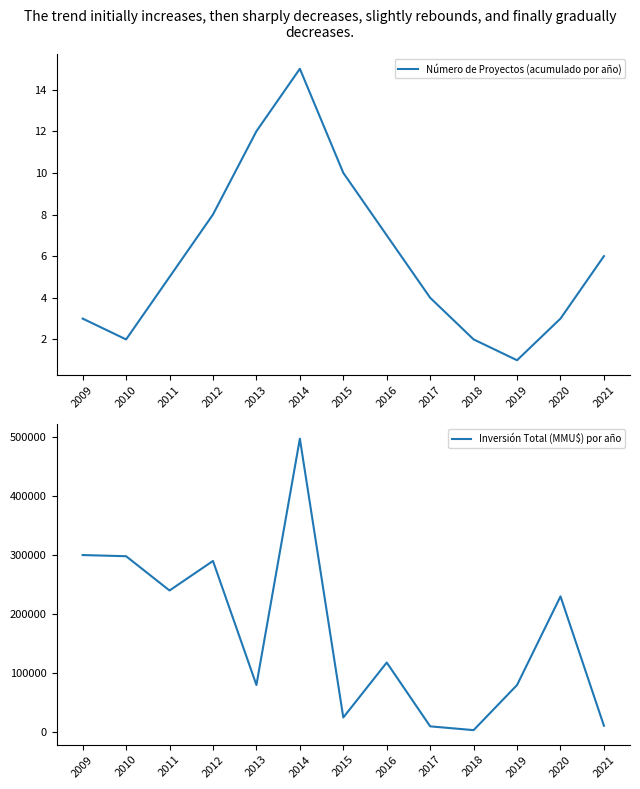

How many lines are shown in the chart?

2